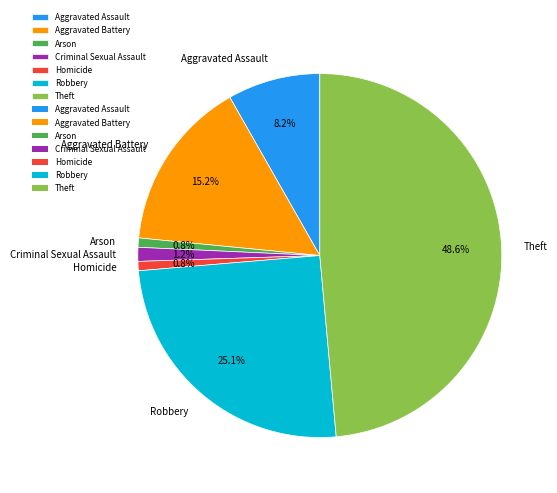

Which category has the biggest portion of the pie?

Theft